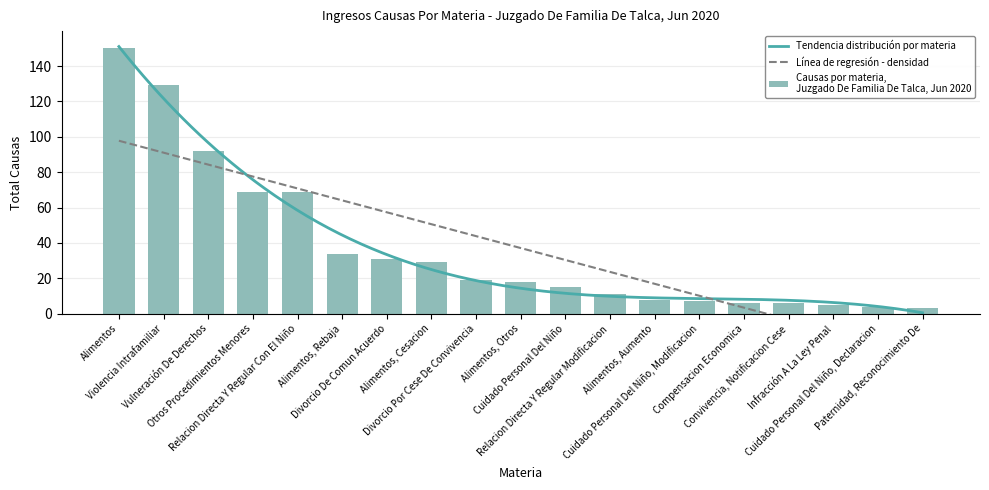

How many data points are less than 18?

9